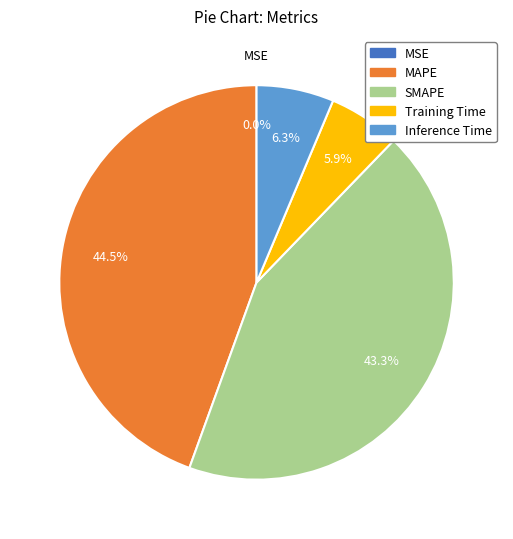

Between SMAPE and Inference Time, which is larger?

SMAPE